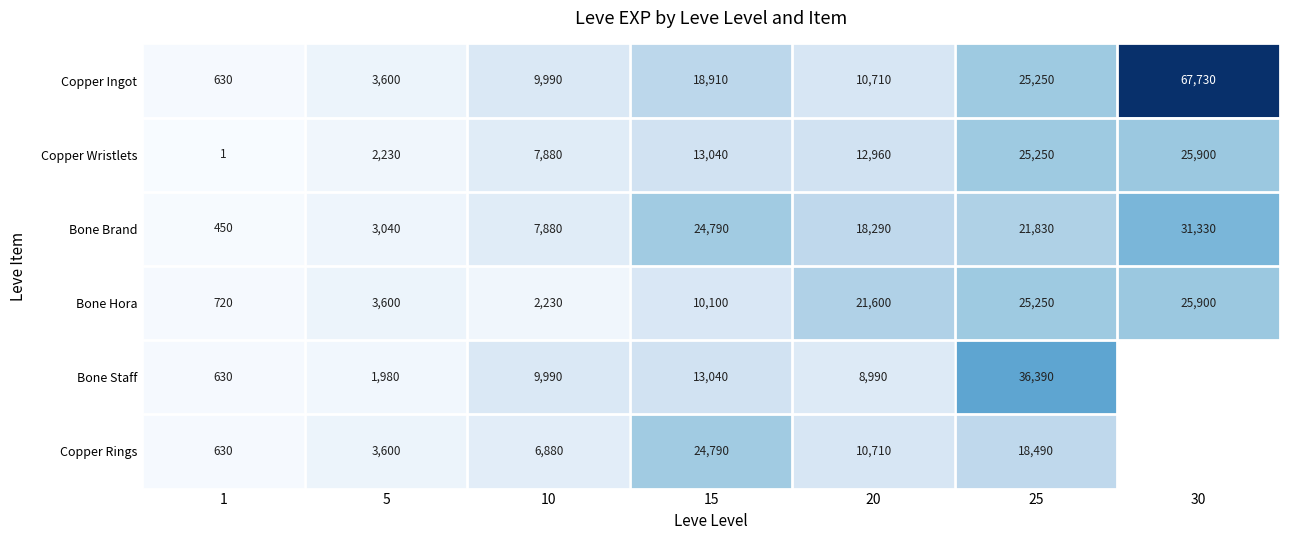

The value of Copper Wristlets at 5 is 2230. True or false?

True